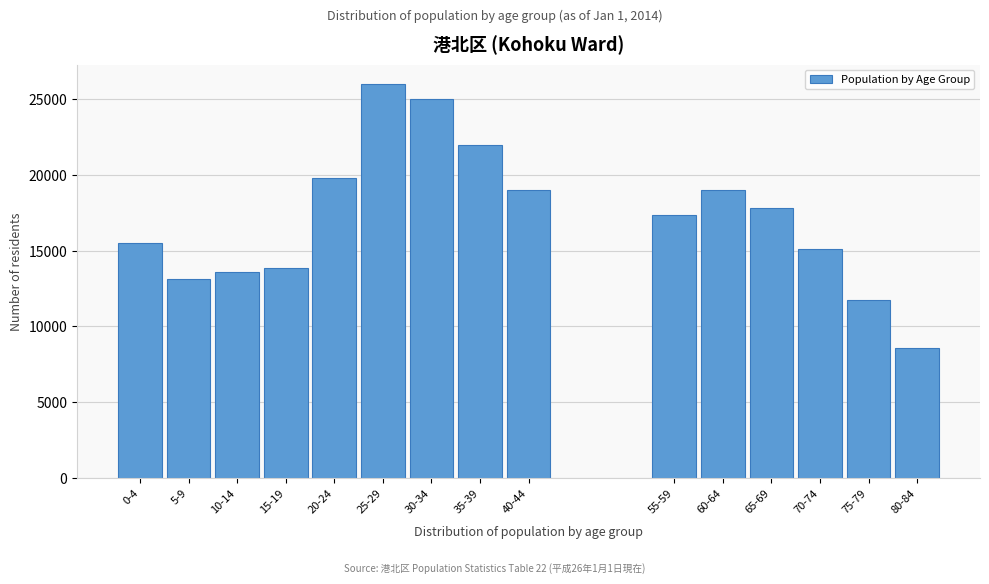

What is the label of the 12th bar from the left?

65-69